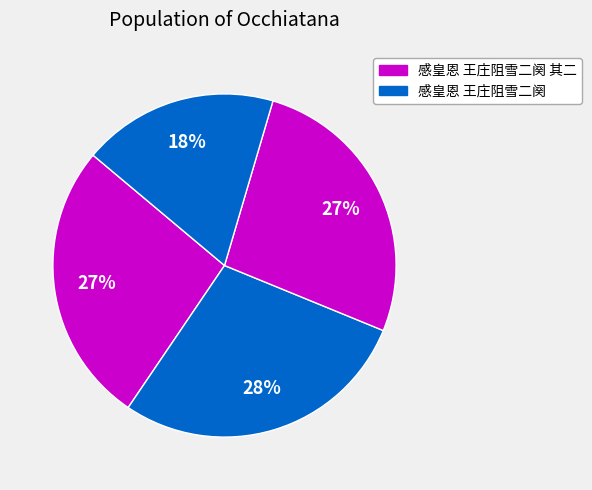

Count the number of slices in the pie.

4